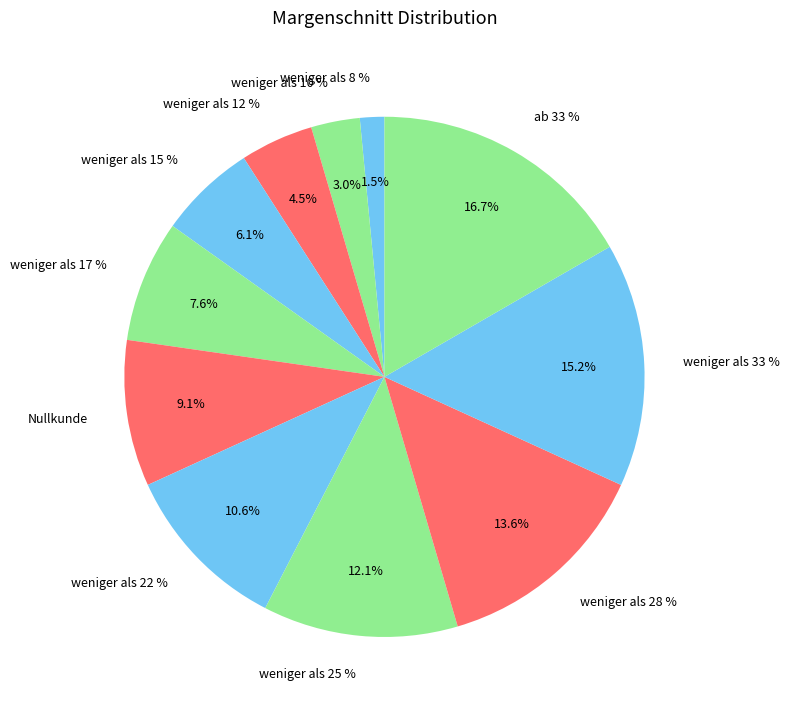

Does any single category account for the majority?

No